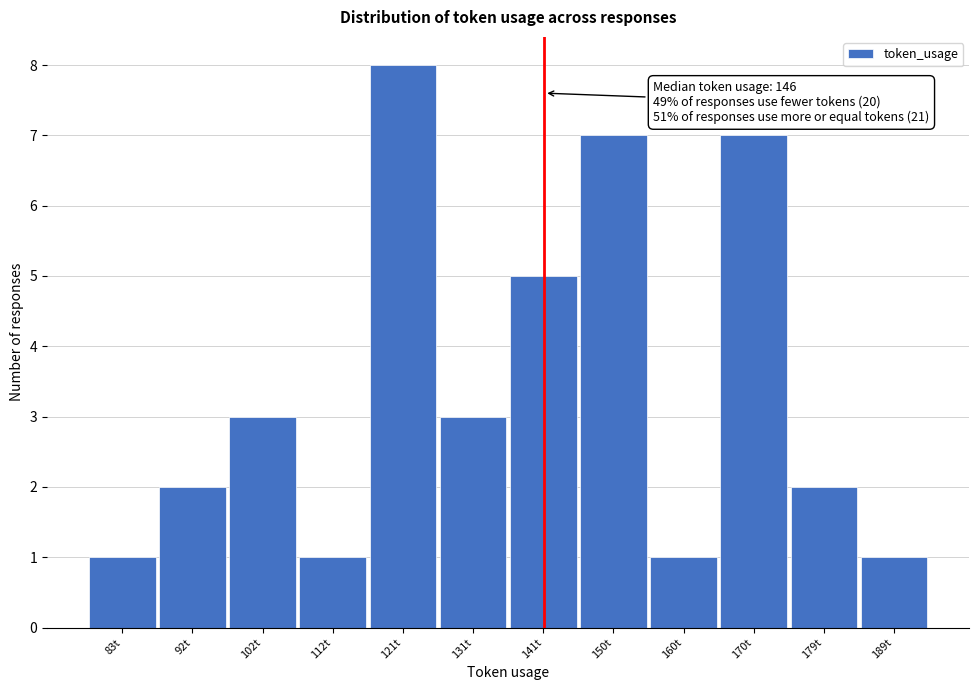

Reading left to right, transcribe all the data shown in this chart.

83t=1	92t=2	102t=3	112t=1	121t=8	131t=3	141t=5	150t=7	160t=1	170t=7	179t=2	189t=1